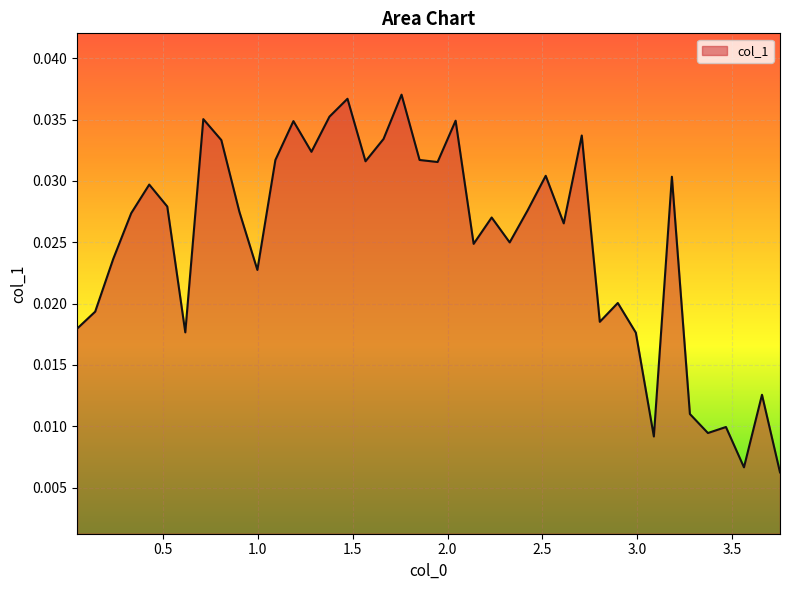

What is the sum of all values?

1.0